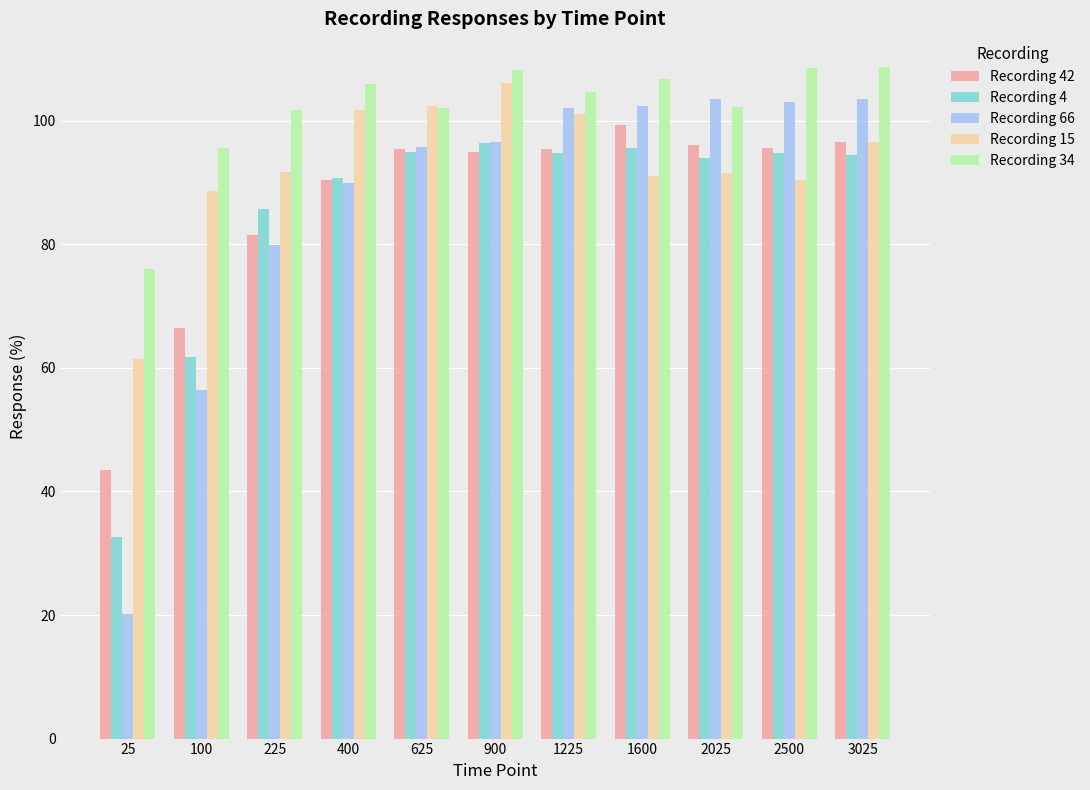

Which label corresponds to the smallest value in the chart?

25